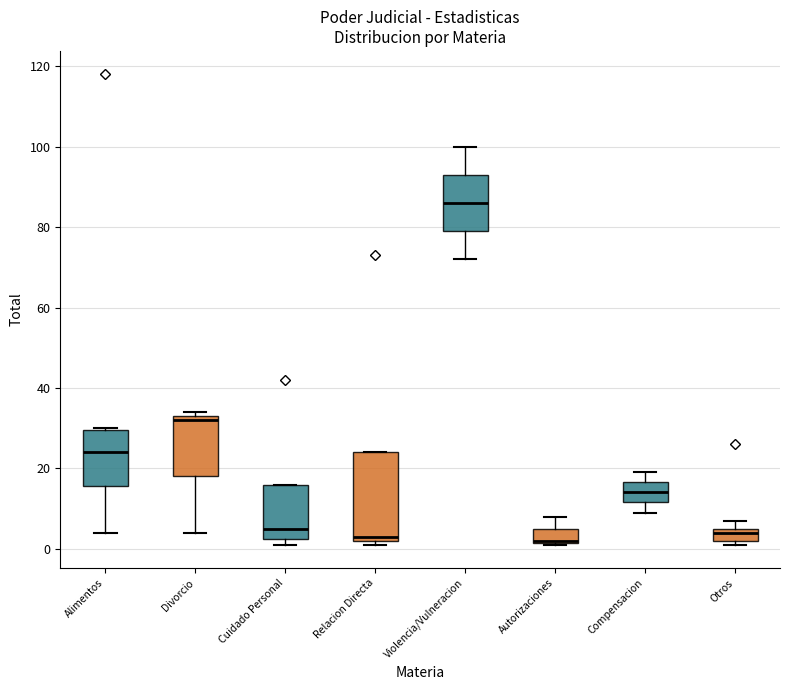

Reading left to right, read every box against the y-axis: the position of its median line, the range the box covers, and the ends of its whiskers. The values are not printed on the chart, so give them approximately, as read against the axis.

Alimentos: median 24, box 16 to 30, whiskers 4 to 30
Divorcio: median 32, box 18 to 34, whiskers 4 to 34 (just above the box's upper edge)
Cuidado Personal: median 6, box 2 to 16, whiskers 2 (just below the box's lower edge) to 16
Relacion Directa: median 4, box 2 to 24, whiskers 2 (just below the box's lower edge) to 24
Violencia/Vulneracion: median 86, box 80 to 94, whiskers 72 to 100
Autorizaciones: median 2 (drawn on the box's lower edge), box 2 to 6, whiskers 2 to 8
Compensacion: median 14, box 12 to 16, whiskers 10 to 20
Otros: median 4, box 2 to 6, whiskers 2 (just below the box's lower edge) to 8